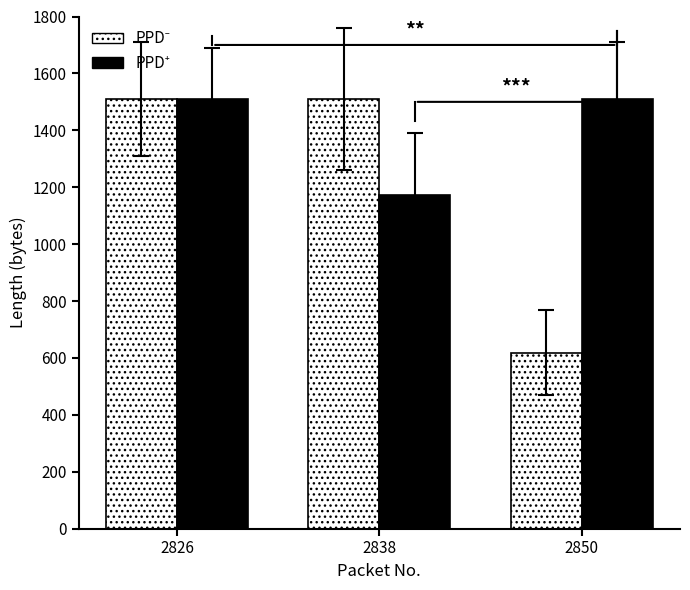

Which category has the lowest value across all series?

2850